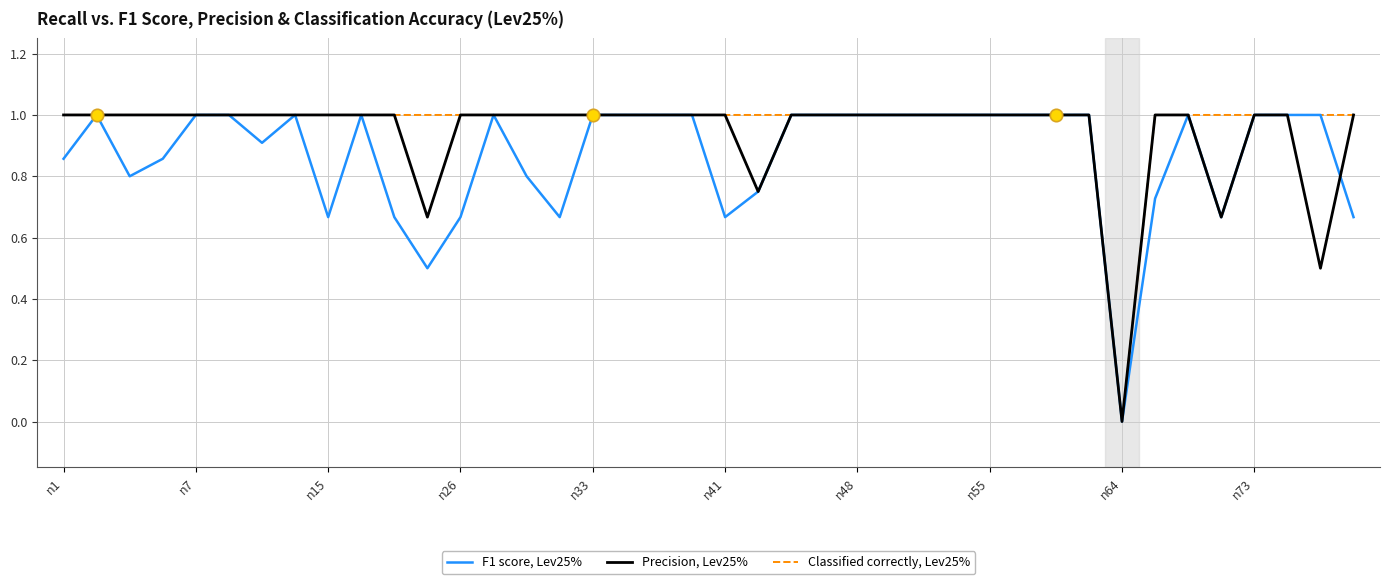

What is the maximum value for Classified correctly, Lev25%?

1.0